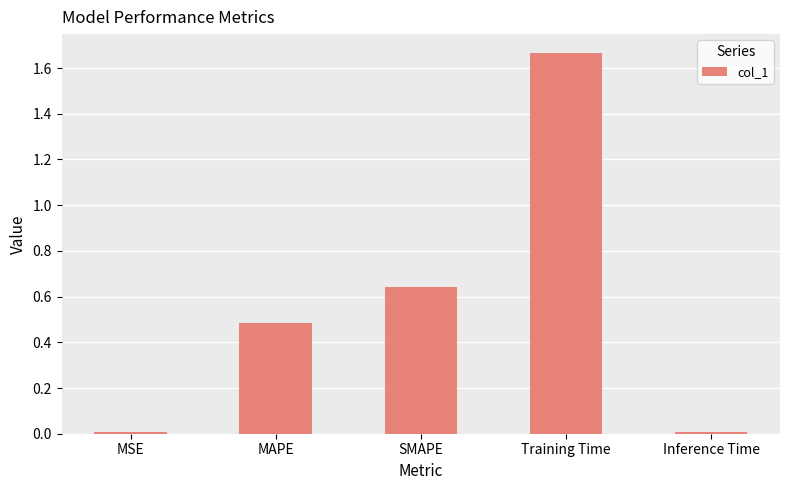

Between Training Time and SMAPE, which is larger?

Training Time